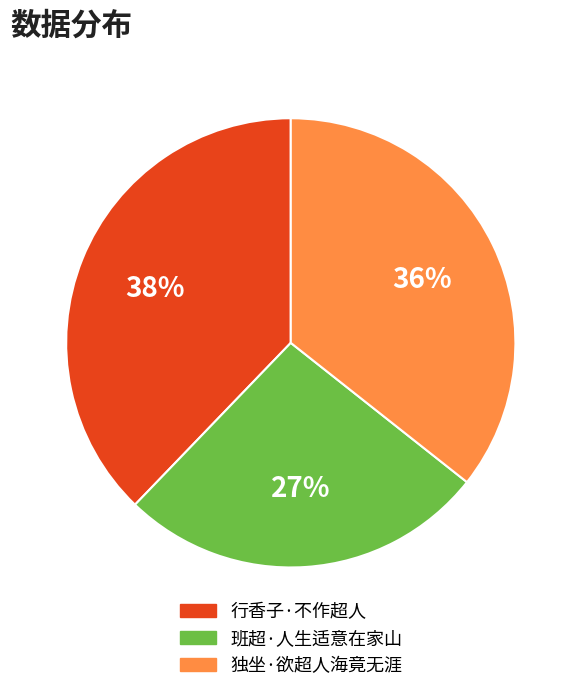

How many segments does this pie chart have?

3